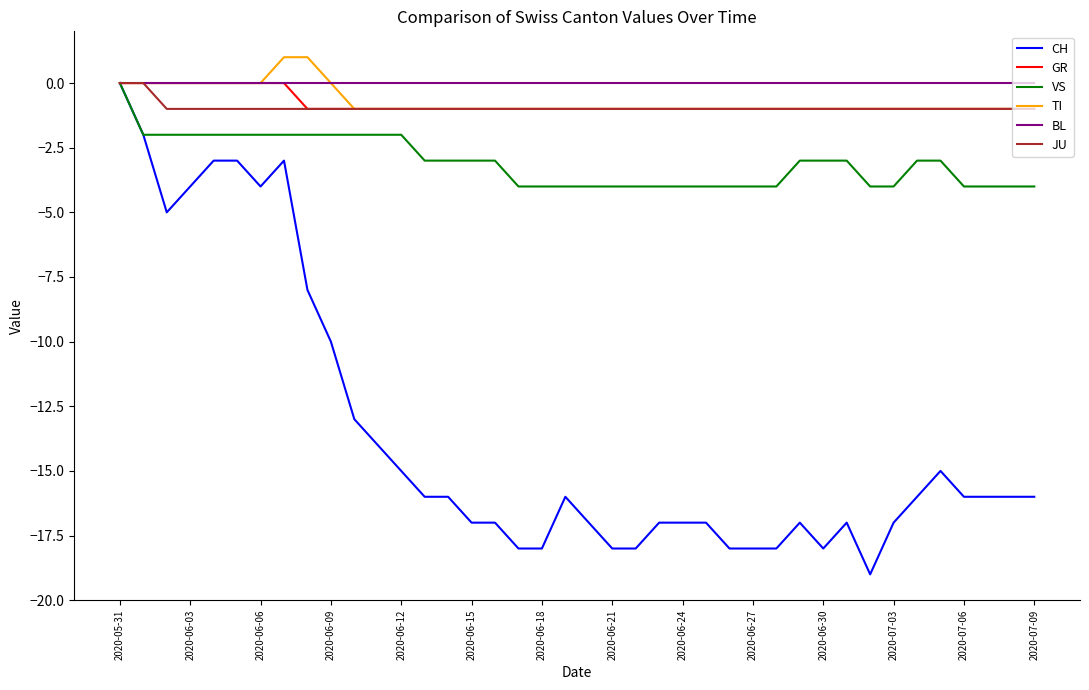

Which series has the widest spread of values?

CH